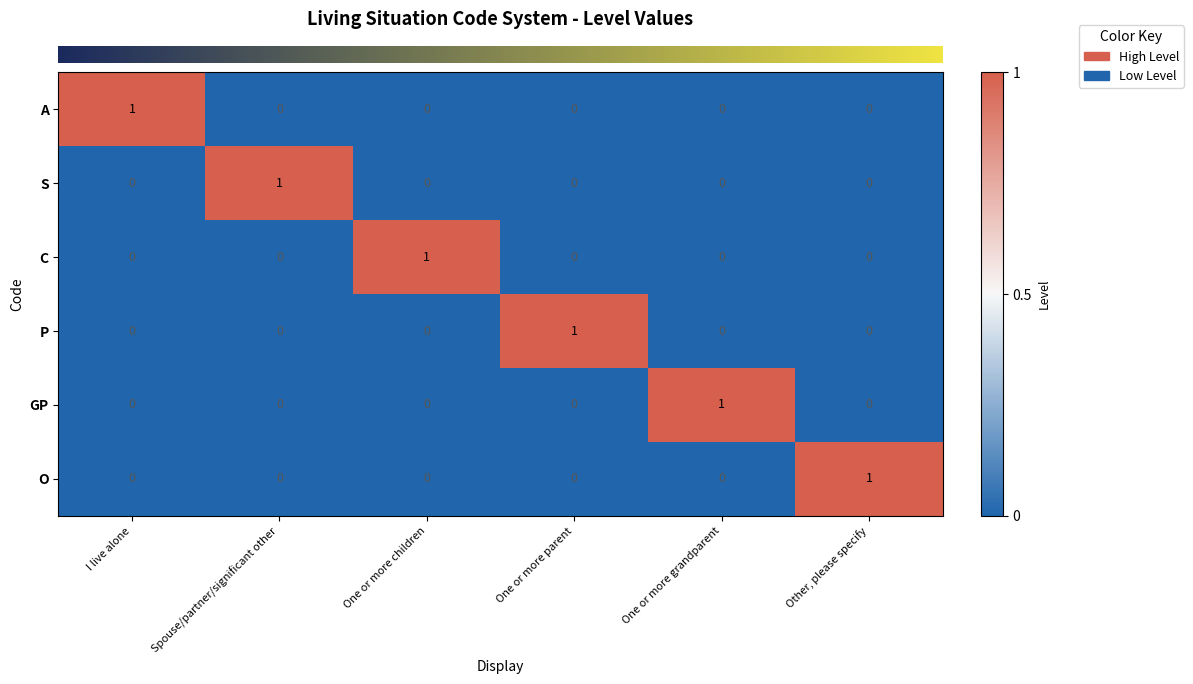

How many C values are between 0 and 1?

6